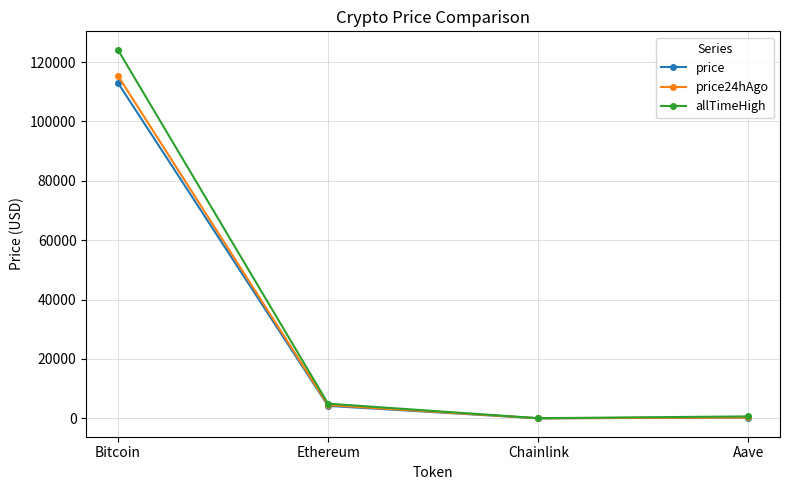

What is the difference between the price values at Ethereum and Aave?

3930.7